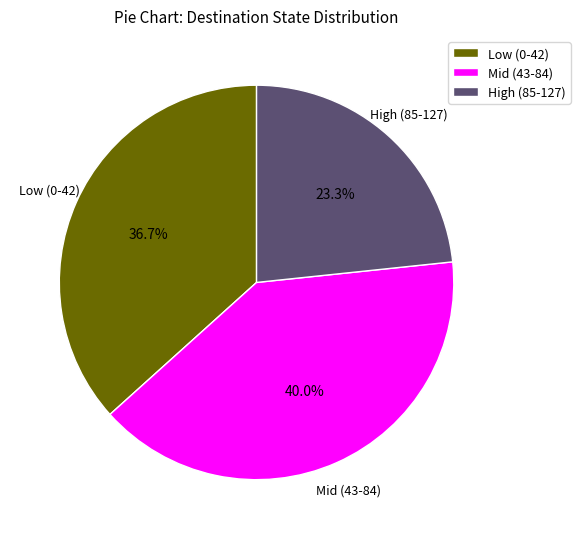

Is the sum of Low (0-42) and Mid (43-84) greater than half?

Yes